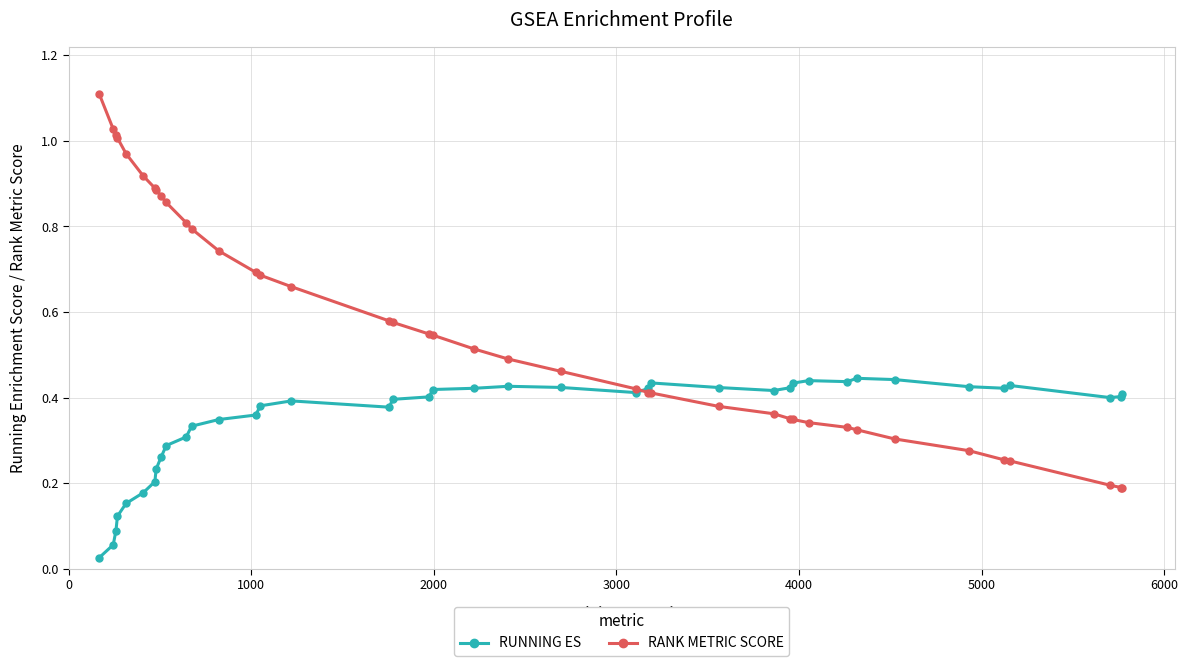

Which series has the largest total across all categories?

RANK METRIC SCORE